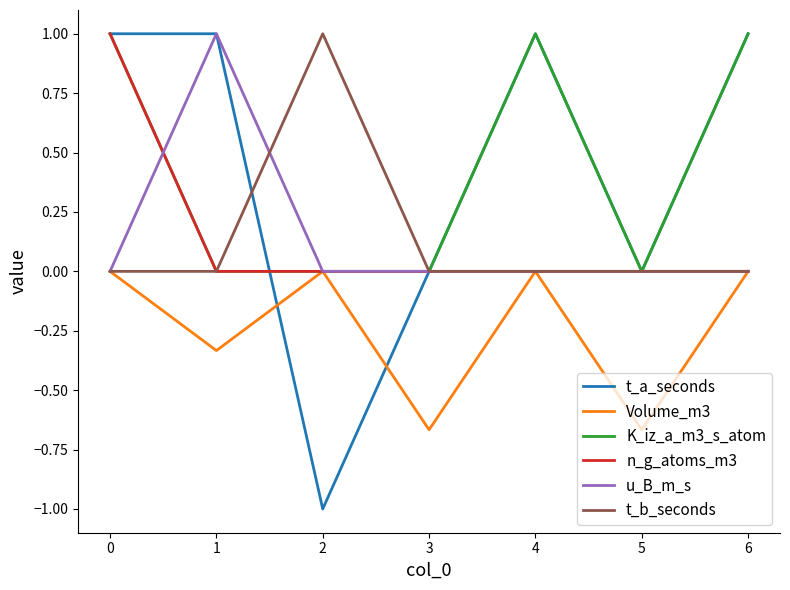

True or false: u_B_m_s has a value of -0.5 at 1.

False